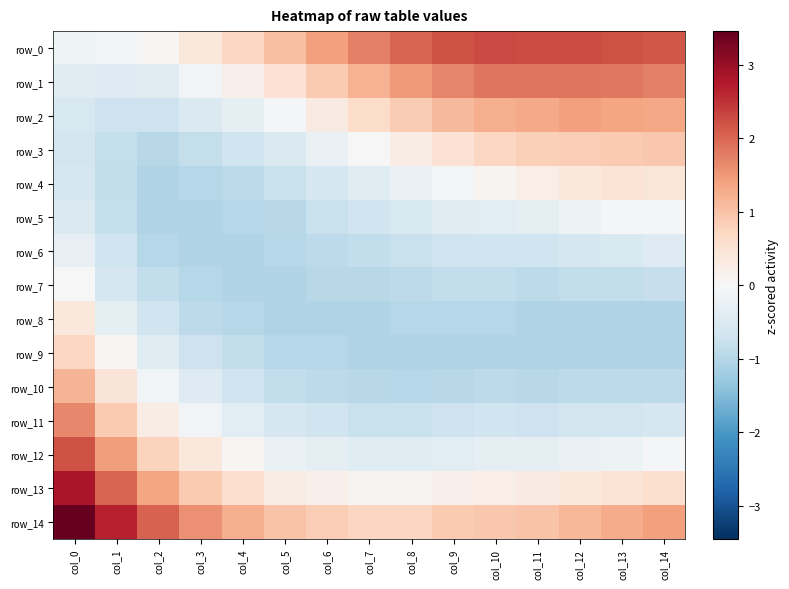

Which has a higher value, col_0 or col_2?

col_2